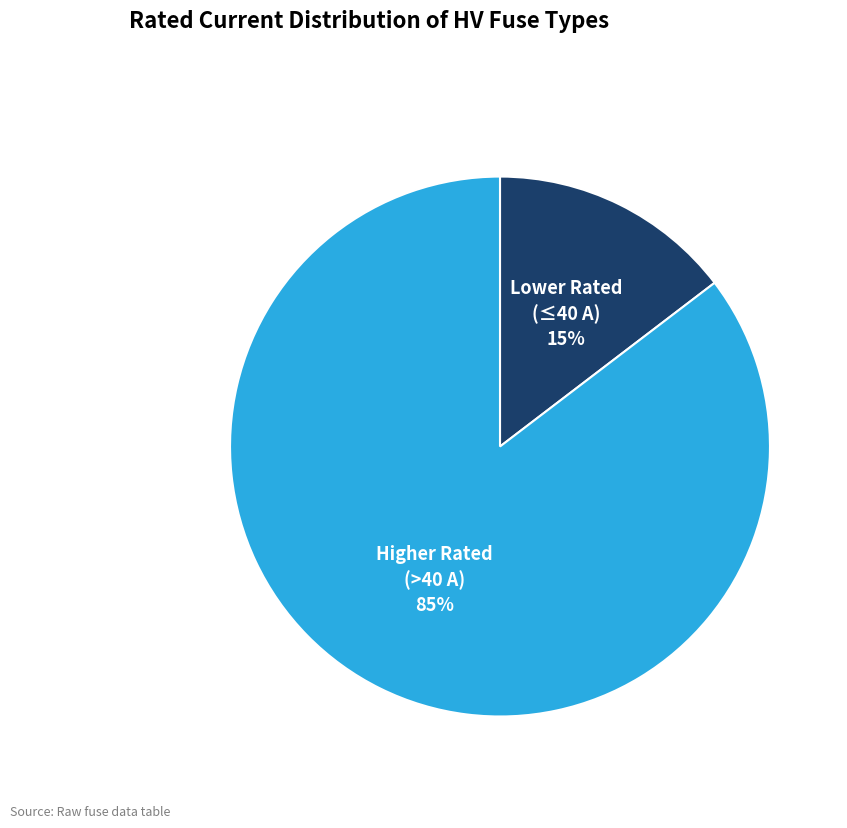

Which category has the smallest portion of the pie?

Lower Rated (≤40 A)